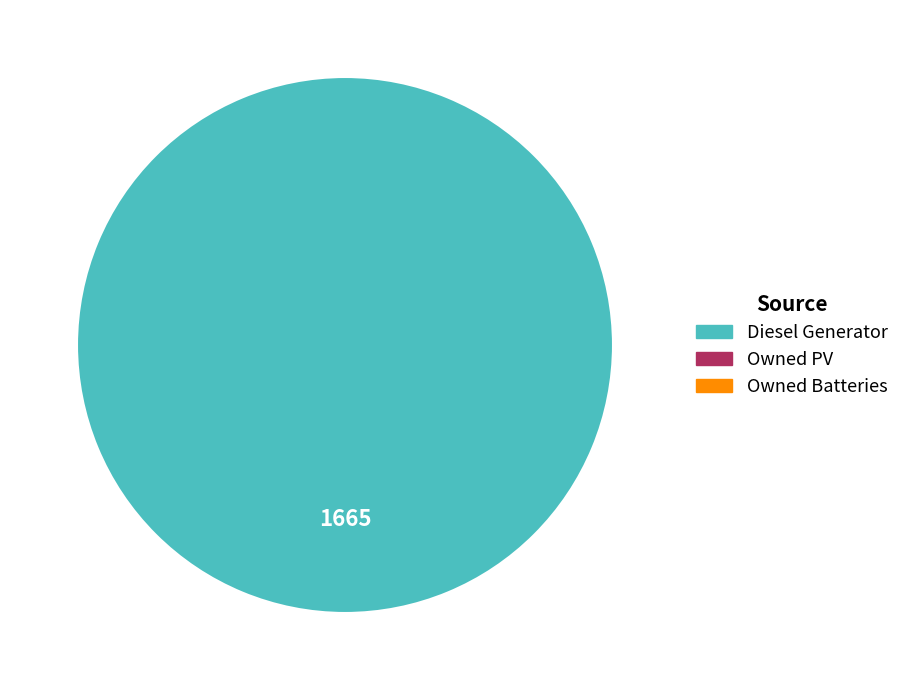

Is there any slice that represents more than half of the pie?

Yes